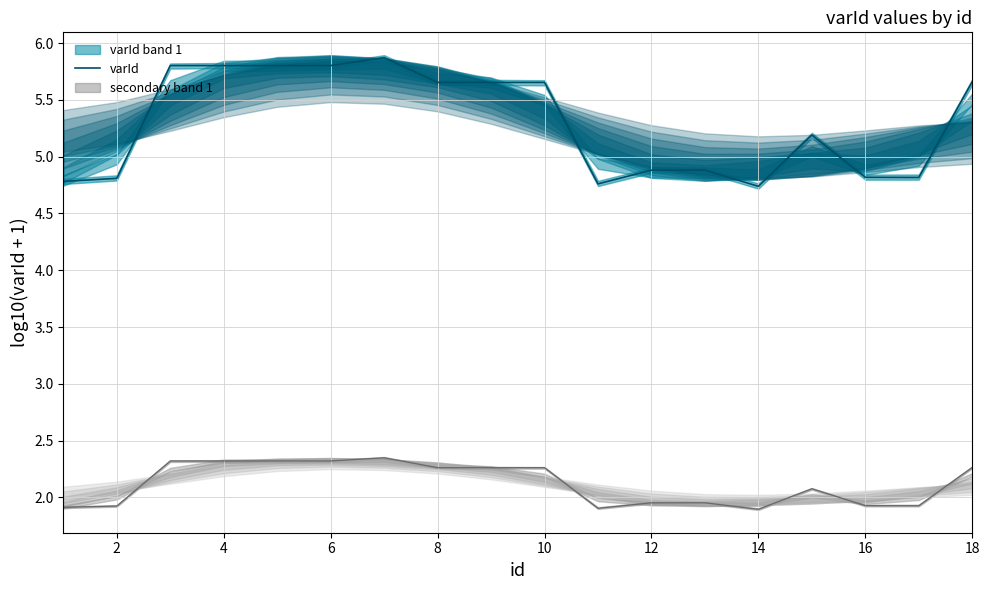

What is the spread (max minus min) of values at 10?

3.4